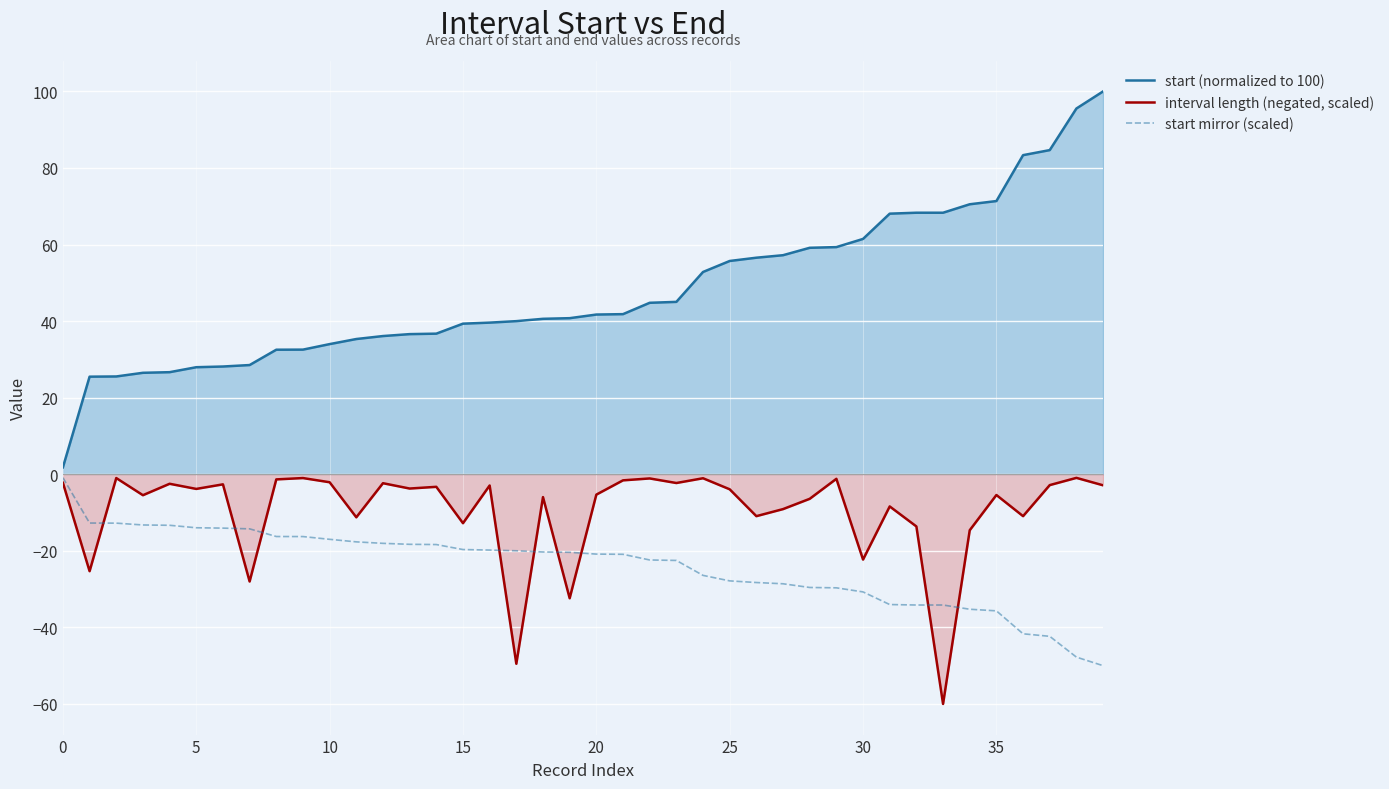

Reading right to left, what are all the values shown in this chart?

start (normalized to 100): 100.0	95.5	84.7	83.4	71.4	70.5	68.3	68.3	68.1	61.5	59.3	59.2	57.2	56.6	55.7	52.8	45.0	44.8	41.8	41.7	40.8	40.6	40.0	39.6	39.3	36.7	36.6	36.1	35.3	34.0	32.6	32.5	28.5	28.1	28.0	26.7	26.5	25.5	25.5	1.8
interval length (negated, scaled): -2.9	-0.9	-2.8	-10.9	-5.4	-14.6	-60.0	-13.6	-8.4	-22.3	-1.2	-6.4	-9.1	-10.9	-3.9	-1.0	-2.3	-1.1	-1.6	-5.3	-32.4	-6.0	-49.5	-2.9	-12.8	-3.3	-3.7	-2.3	-11.2	-2.1	-1.0	-1.3	-28.0	-2.6	-3.8	-2.5	-5.5	-1.0	-25.3	-2.2
start mirror (scaled): -50.0	-47.8	-42.3	-41.7	-35.7	-35.3	-34.2	-34.2	-34.0	-30.7	-29.7	-29.6	-28.6	-28.3	-27.9	-26.4	-22.5	-22.4	-20.9	-20.9	-20.4	-20.3	-20.0	-19.8	-19.7	-18.4	-18.3	-18.0	-17.7	-17.0	-16.3	-16.3	-14.3	-14.1	-14.0	-13.3	-13.2	-12.8	-12.7	-0.9